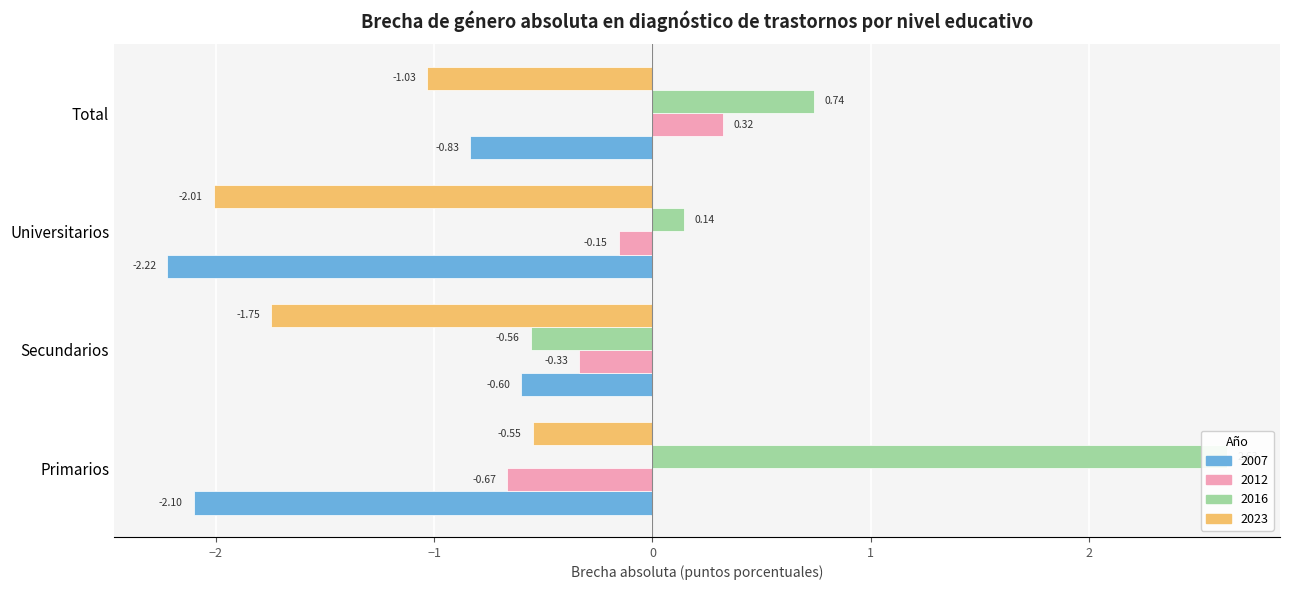

Between Secundarios and Total, which series saw the biggest shift?

2016